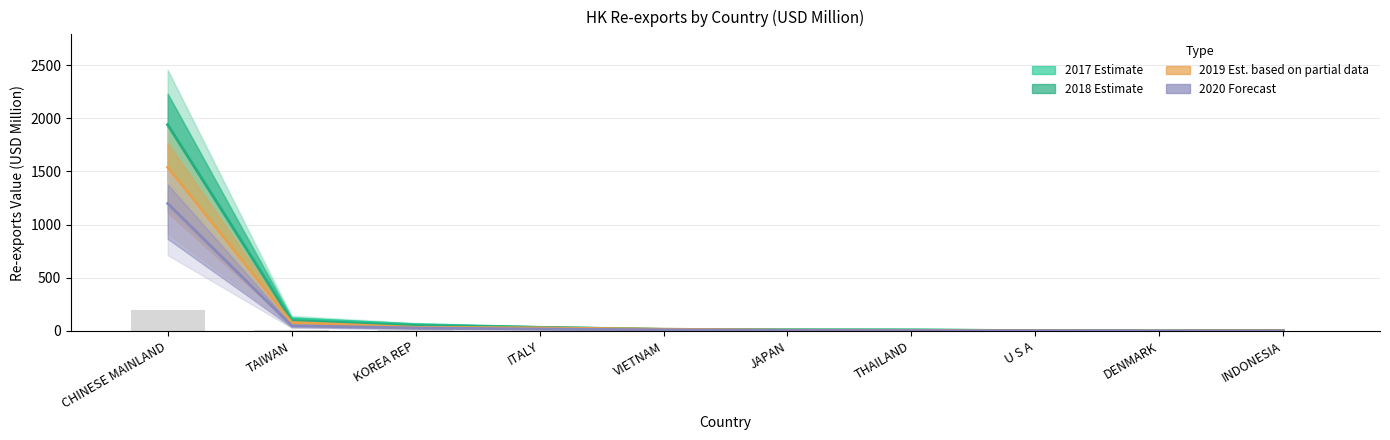

How many data points does each series have?

10